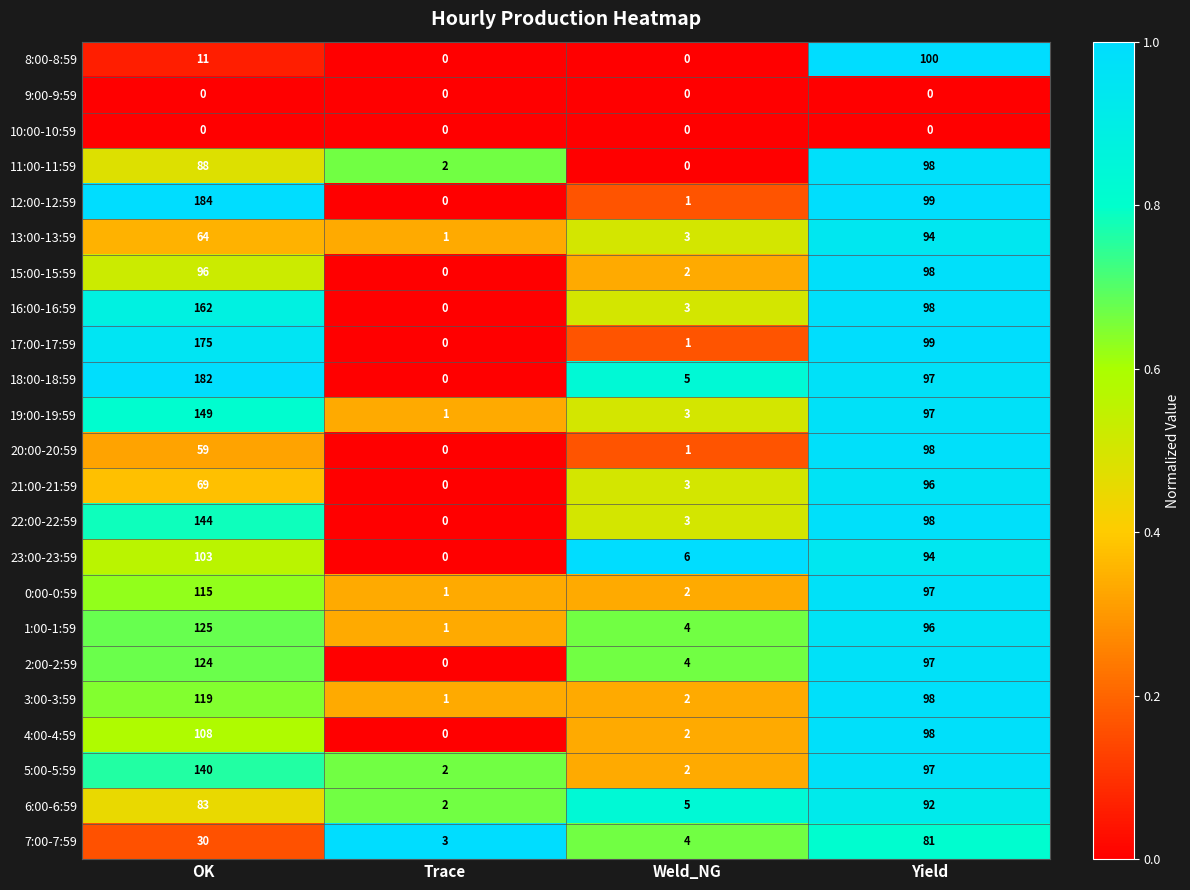

Which category has the highest value in the 4:00-4:59 series?

OK